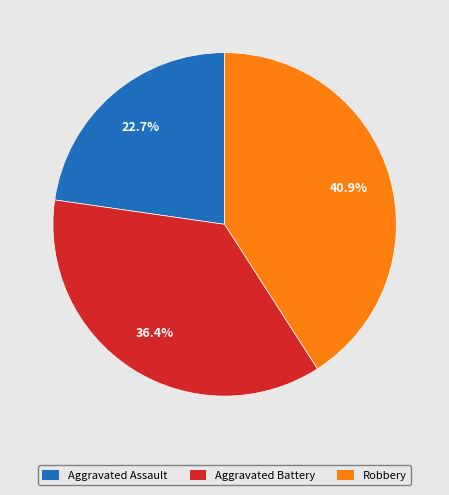

What is the ratio of the value at Robbery to the value at Aggravated Assault?

1.8